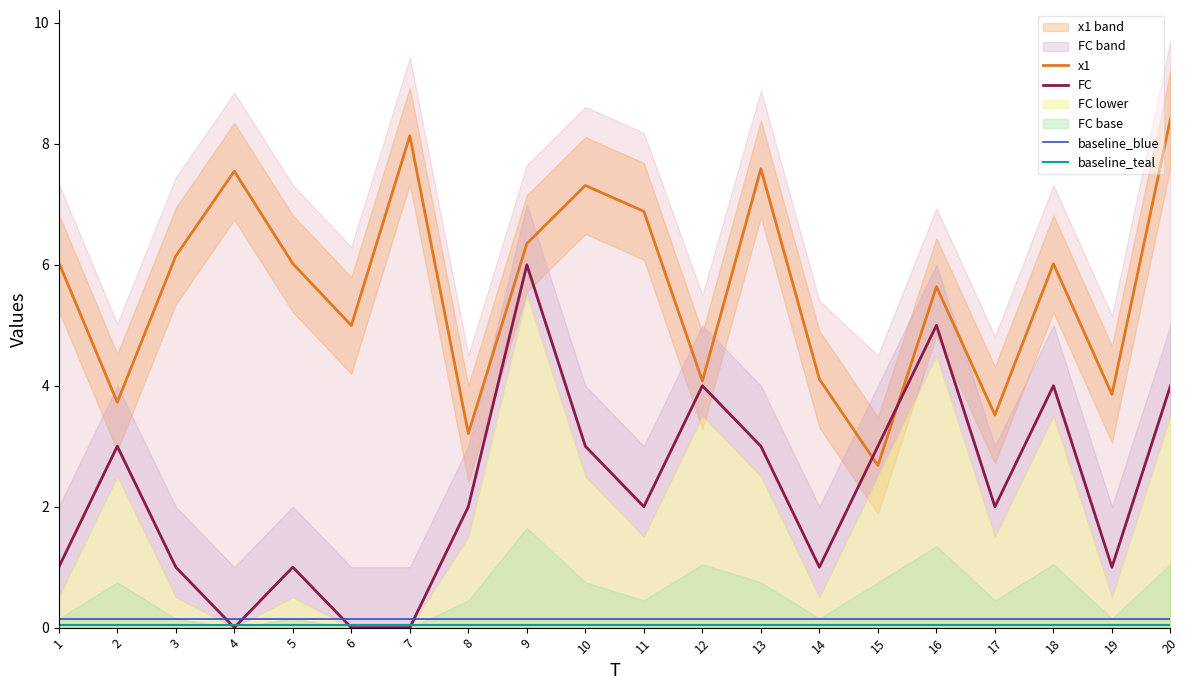

Where does the x1 series first go above 6?

1